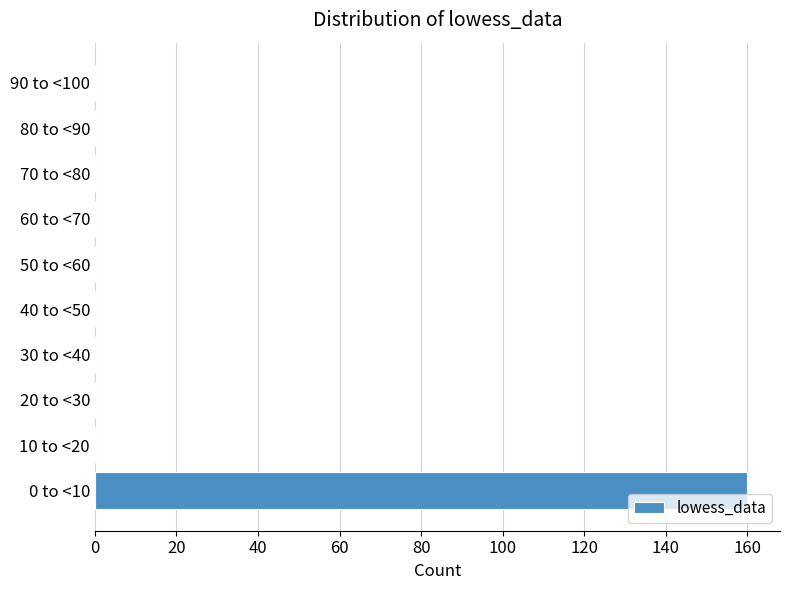

Reading top to bottom, extract all data points from this chart.

90 to <100=0	80 to <90=0	70 to <80=0	60 to <70=0	50 to <60=0	40 to <50=0	30 to <40=0	20 to <30=0	10 to <20=0	0 to <10=160